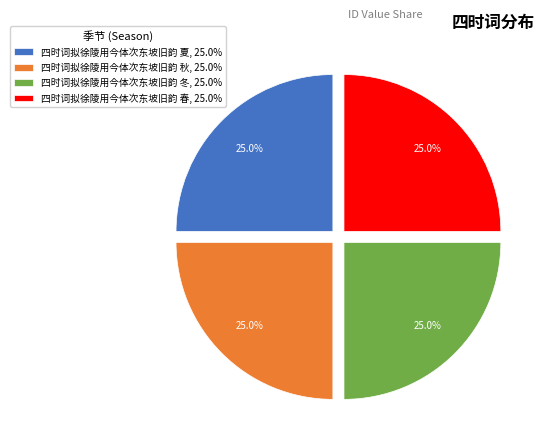

Combined, what portion of the pie is 四时词拟徐陵用今体次东坡旧韵 冬, 25.0% and 四时词拟徐陵用今体次东坡旧韵 夏, 25.0%?

50.0%